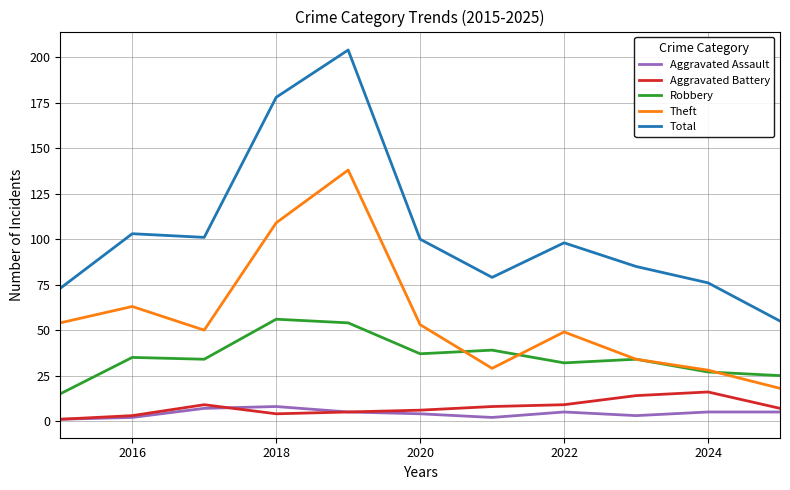

What is the maximum value shown in the chart?

204